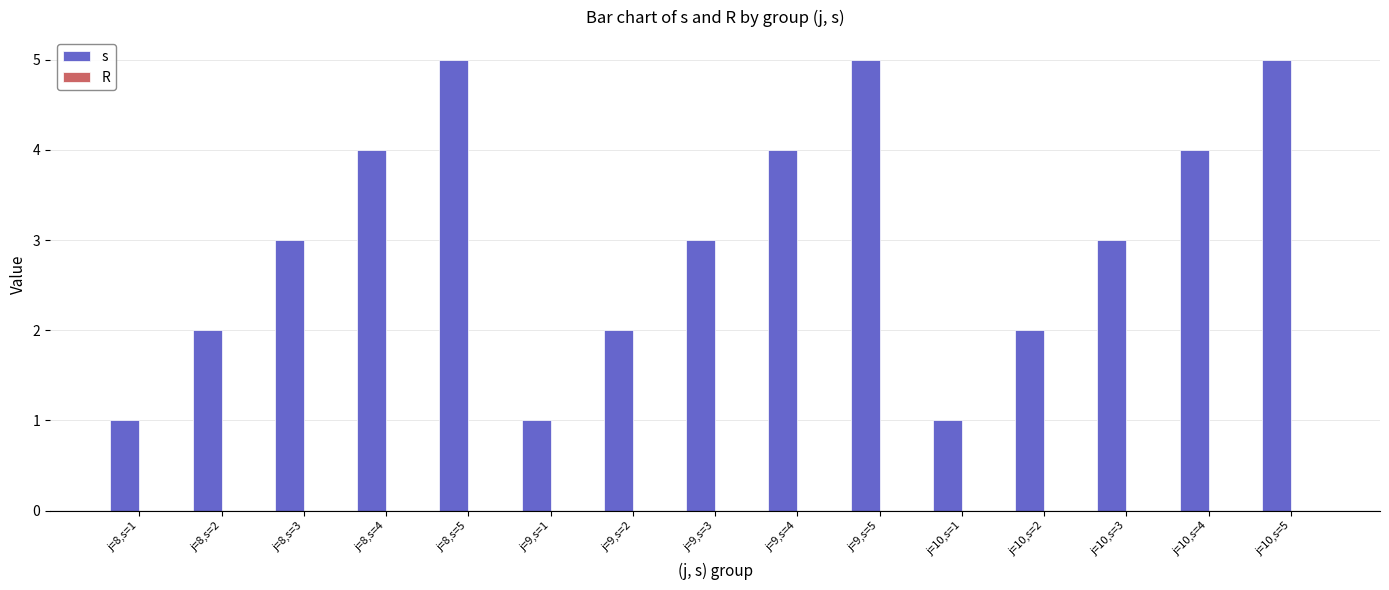

What is the label of the 4th bar from the right?

j=10,s=2